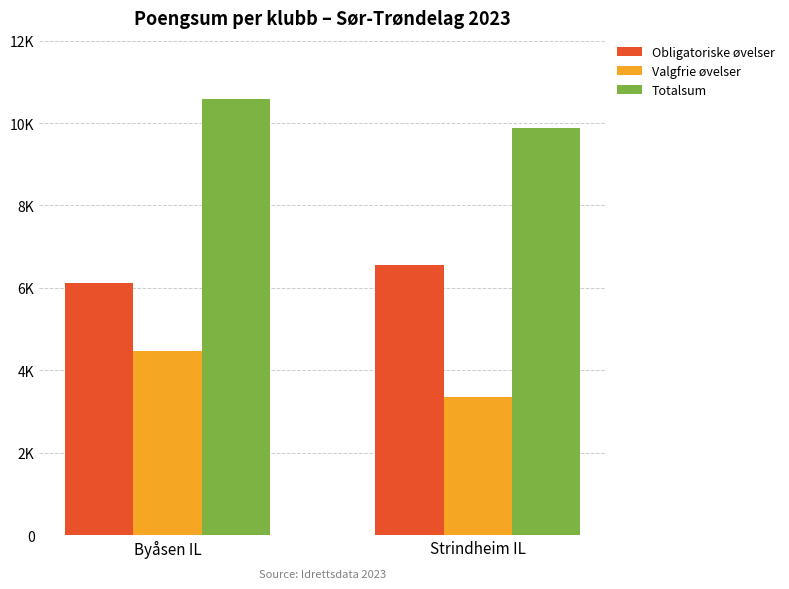

Which label corresponds to the largest value in the chart?

Byåsen IL